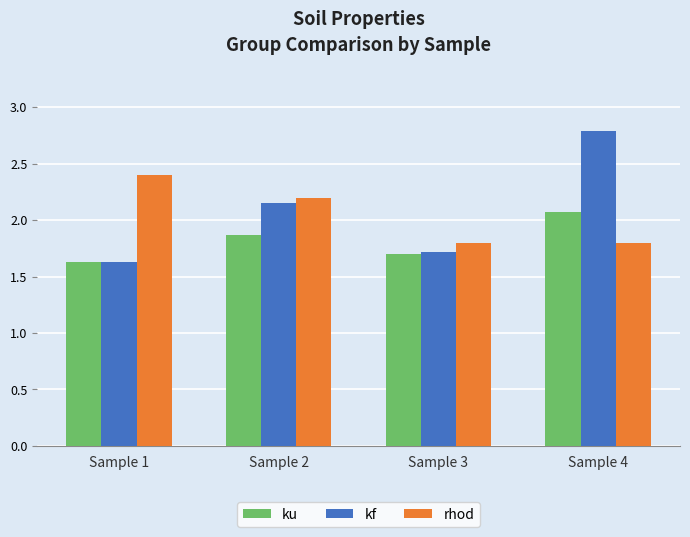

What is the difference between the kf values at Sample 2 and Sample 3?

0.4